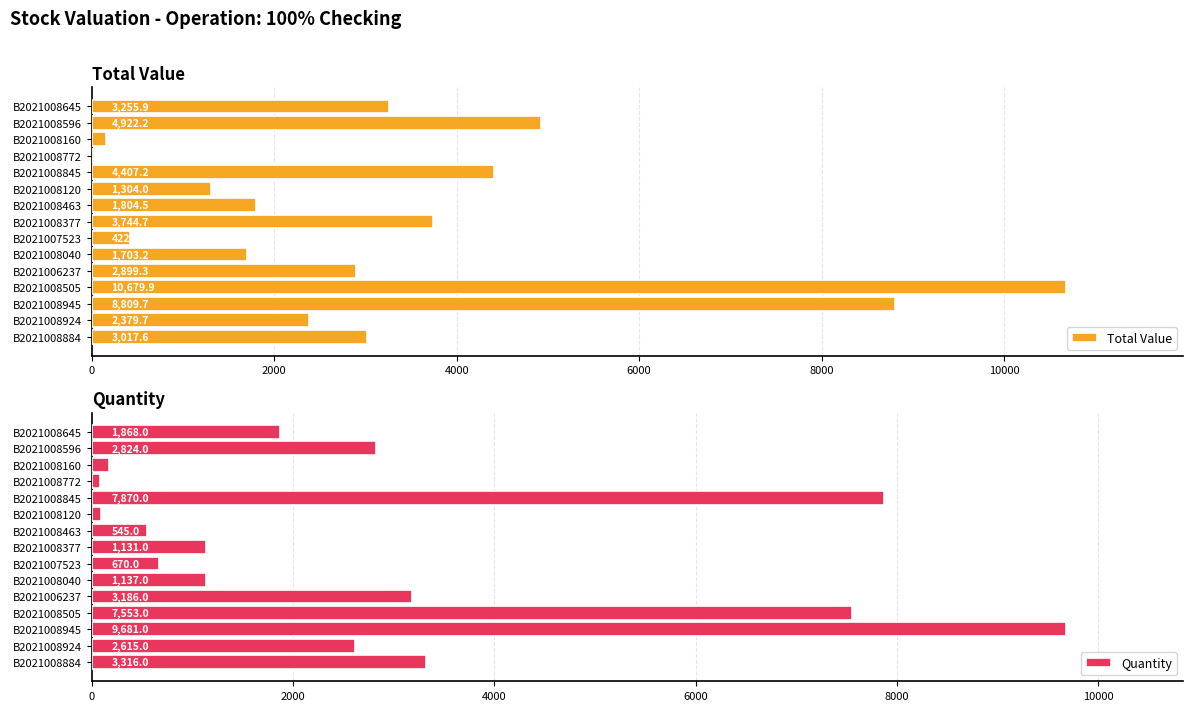

What is the difference between the maximum and minimum values in the Quantity series?

9604